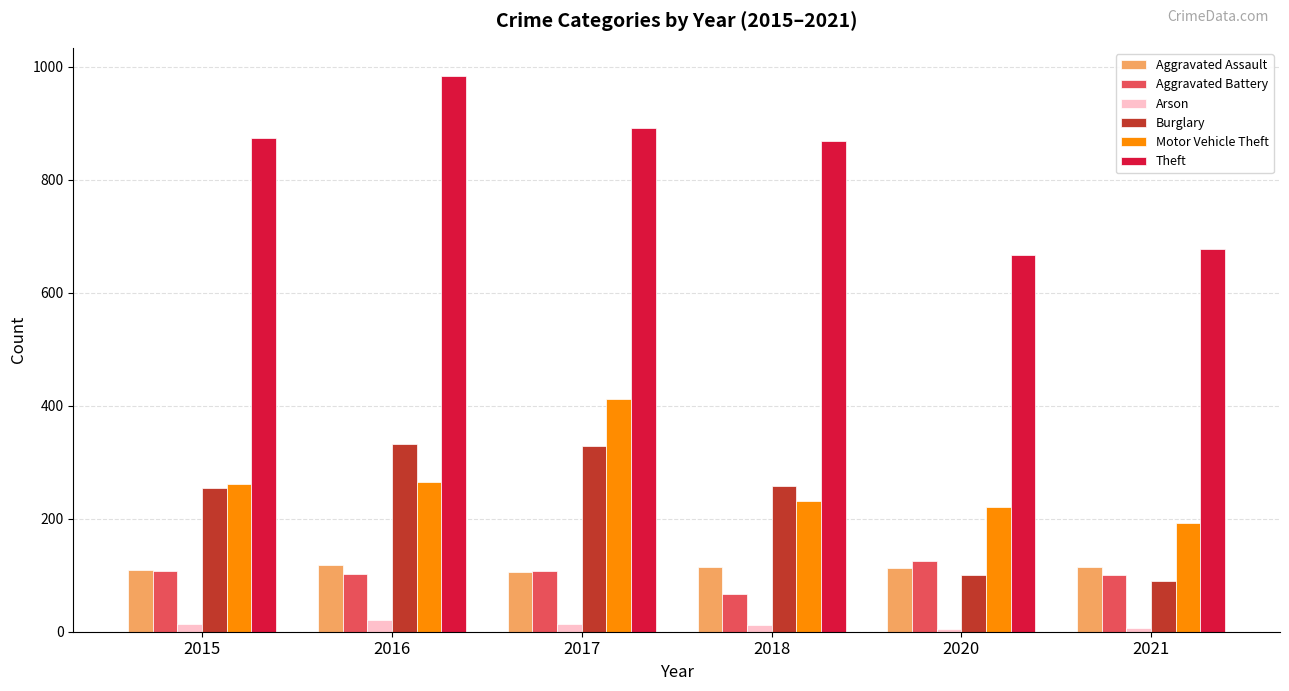

The value of Aggravated Assault at 2021 is 115. True or false?

True